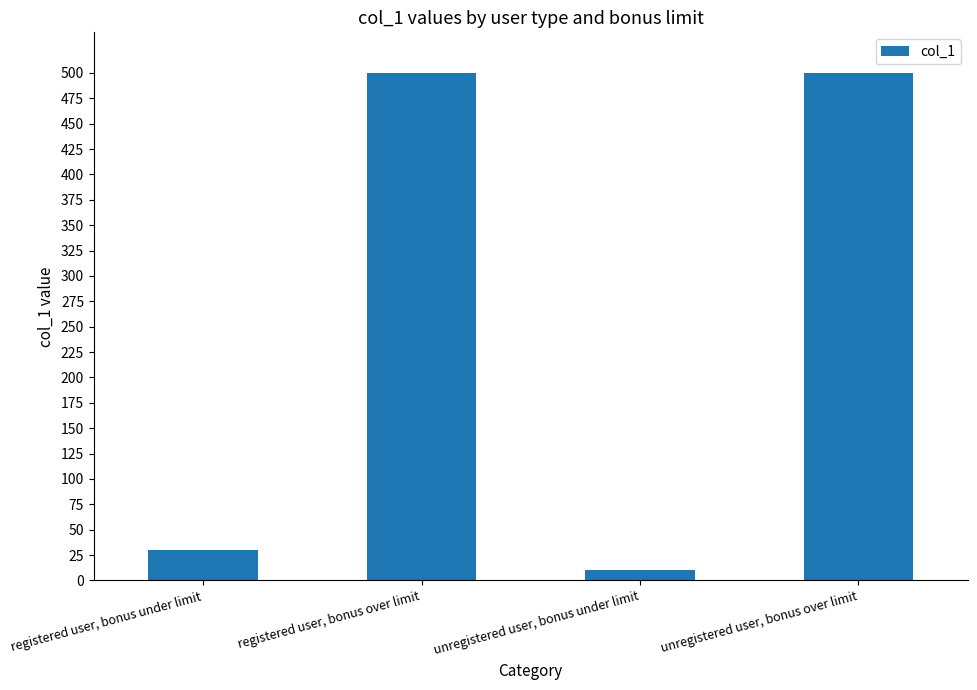

Reading right to left, list all the values displayed in this chart.

unregistered user, bonus over limit=500	unregistered user, bonus under limit=10	registered user, bonus over limit=500	registered user, bonus under limit=30